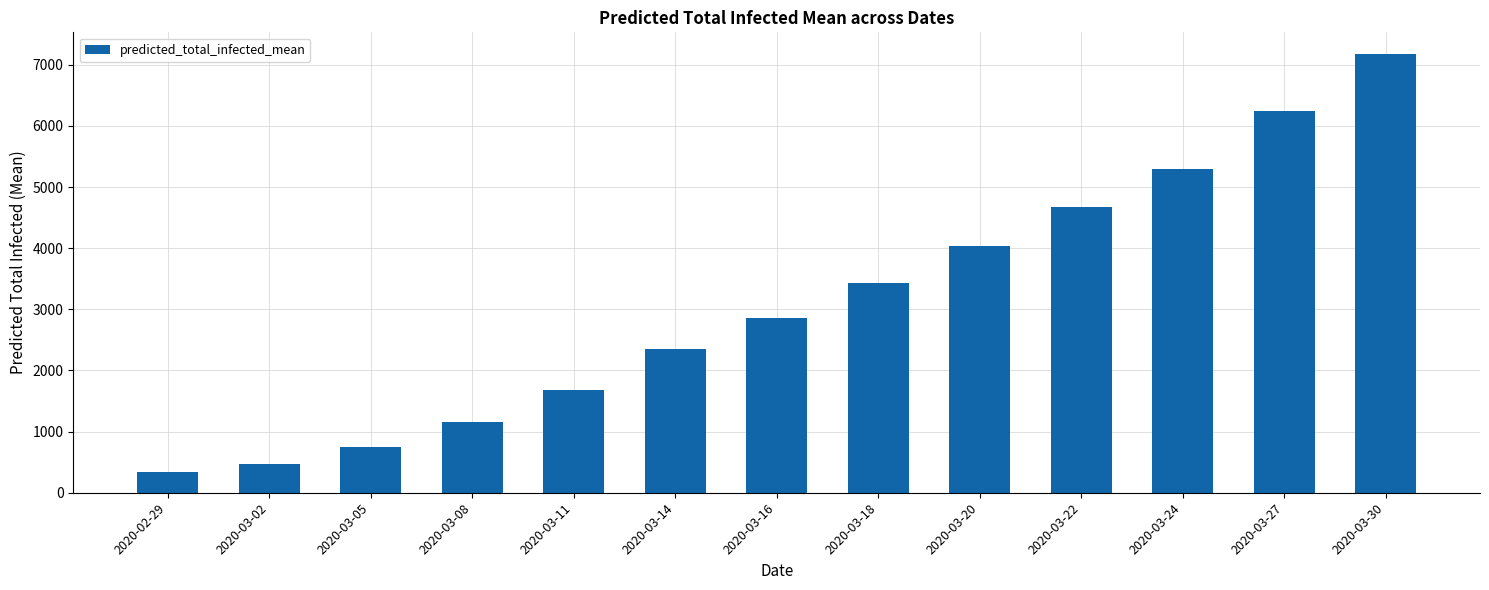

Where is the data nearest to the value 3752?

2020-03-20